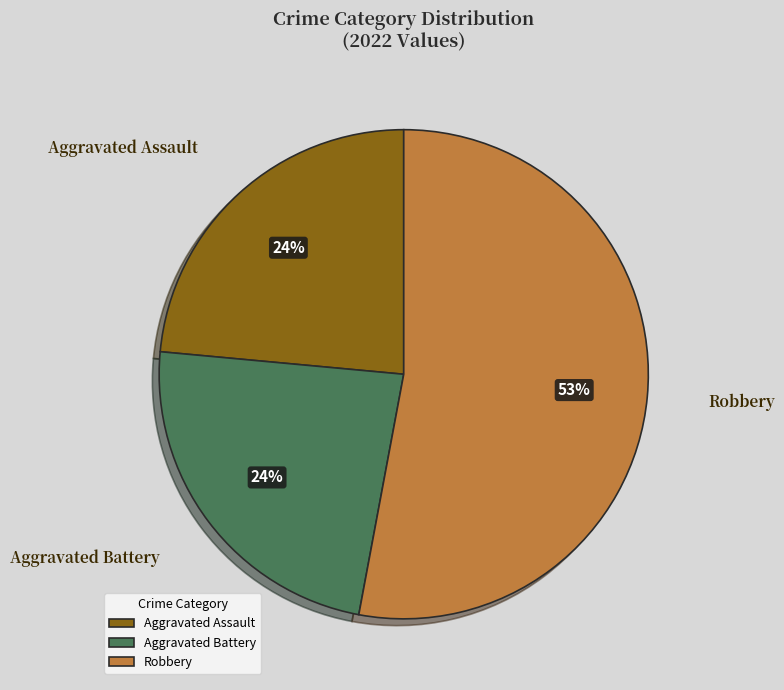

How many segments does this pie chart have?

3